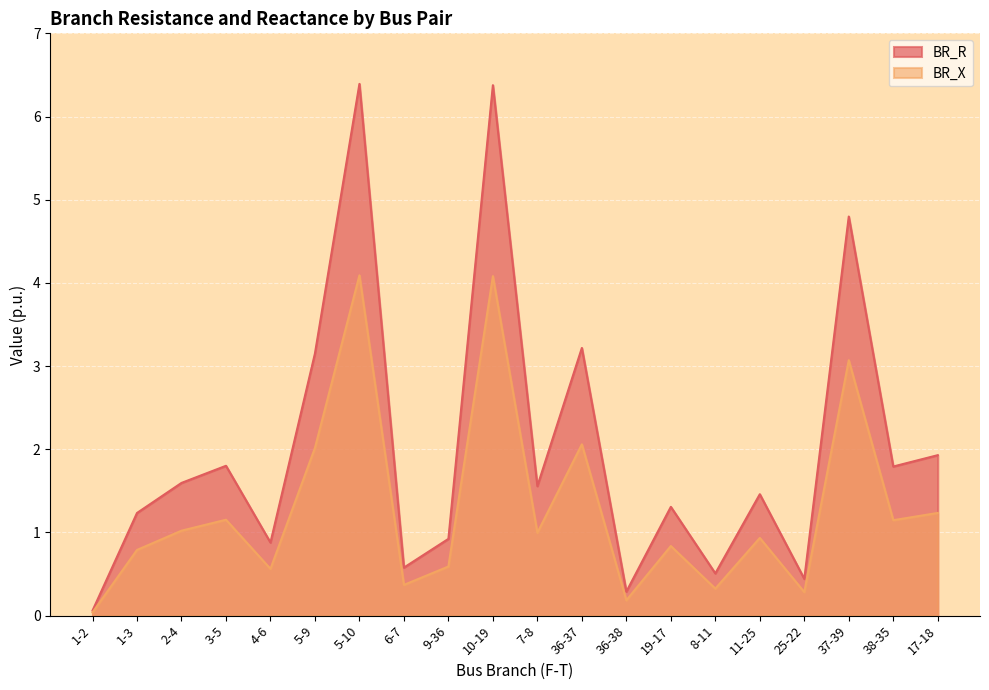

Reading left to right, what are all the values shown in this chart?

BR_R: 0.1	1.2	1.6	1.8	0.9	3.2	6.4	0.6	0.9	6.4	1.6	3.2	0.3	1.3	0.5	1.5	0.4	4.8	1.8	1.9
BR_X: 0.0	0.8	1.0	1.2	0.6	2.0	4.1	0.4	0.6	4.1	1.0	2.1	0.2	0.8	0.3	0.9	0.3	3.1	1.1	1.2